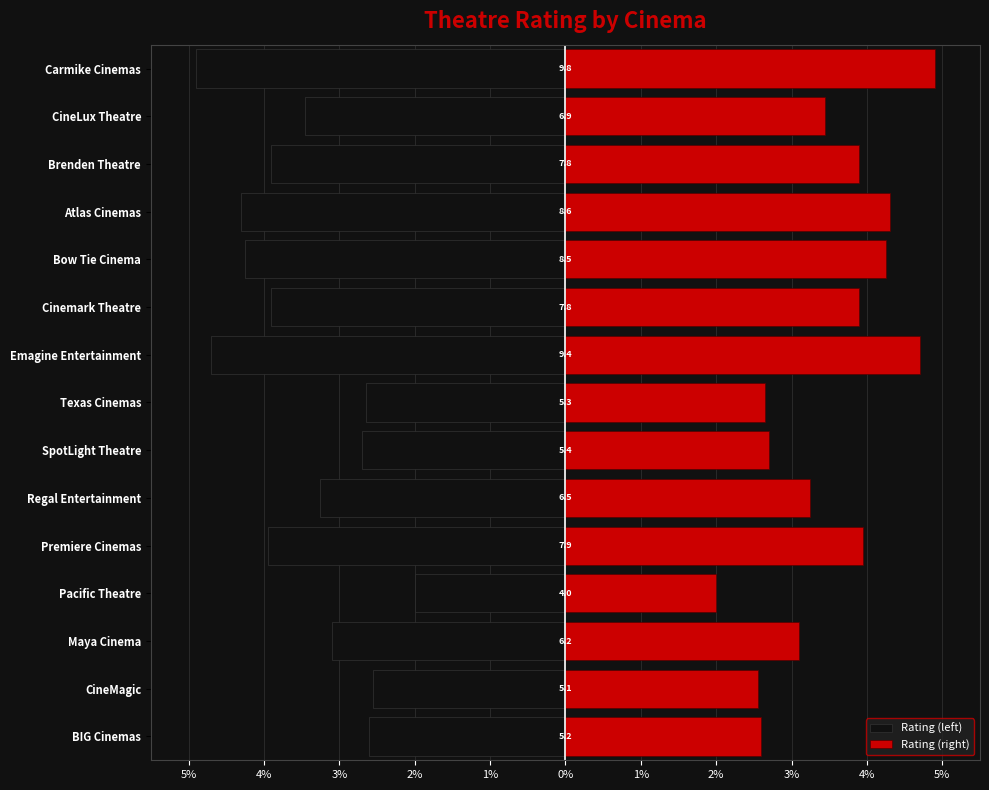

What is the difference between the Rating (left) values at CineLux Theatre and Brenden Theatre?

0.4